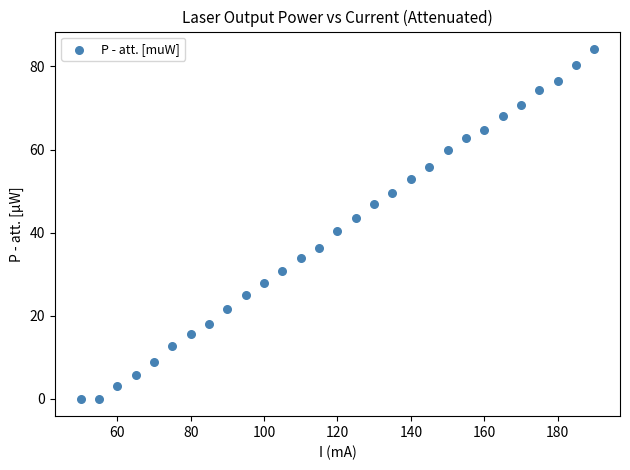

What is the range of X values (max minus min)?

140.0